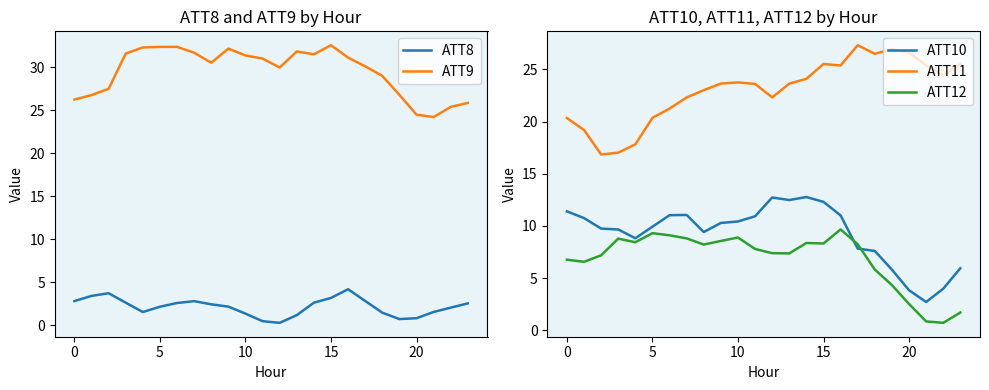

The ATT9 series shows 9.3 at 10. True or false?

False